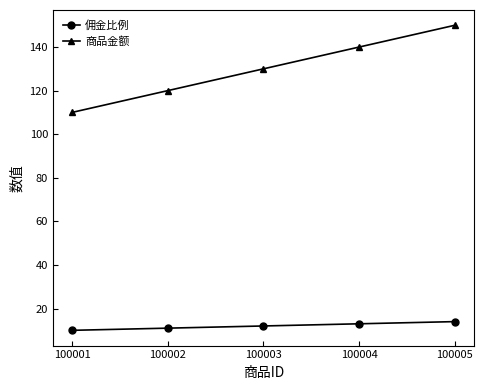

At which label does 商品金额 reach its minimum?

100001